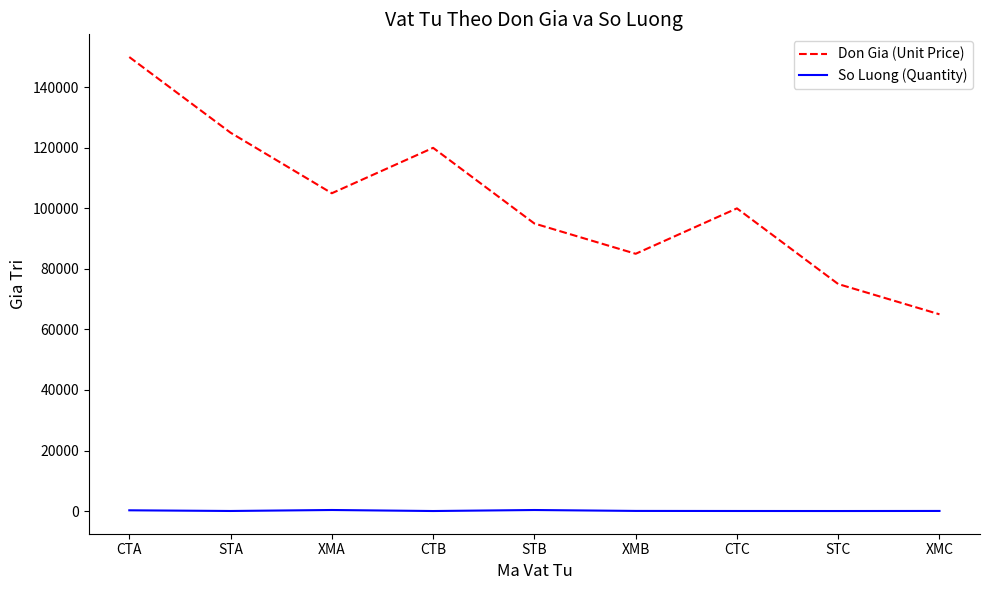

Is the value of So Luong (Quantity) at STB greater than the value of Don Gia (Unit Price) at STA?

No